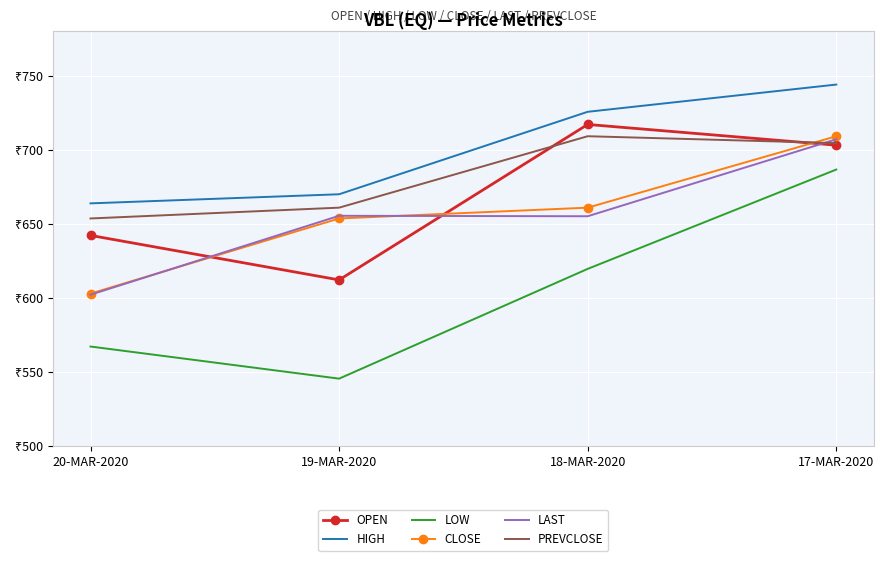

Which category has the highest value in the OPEN series?

18-MAR-2020